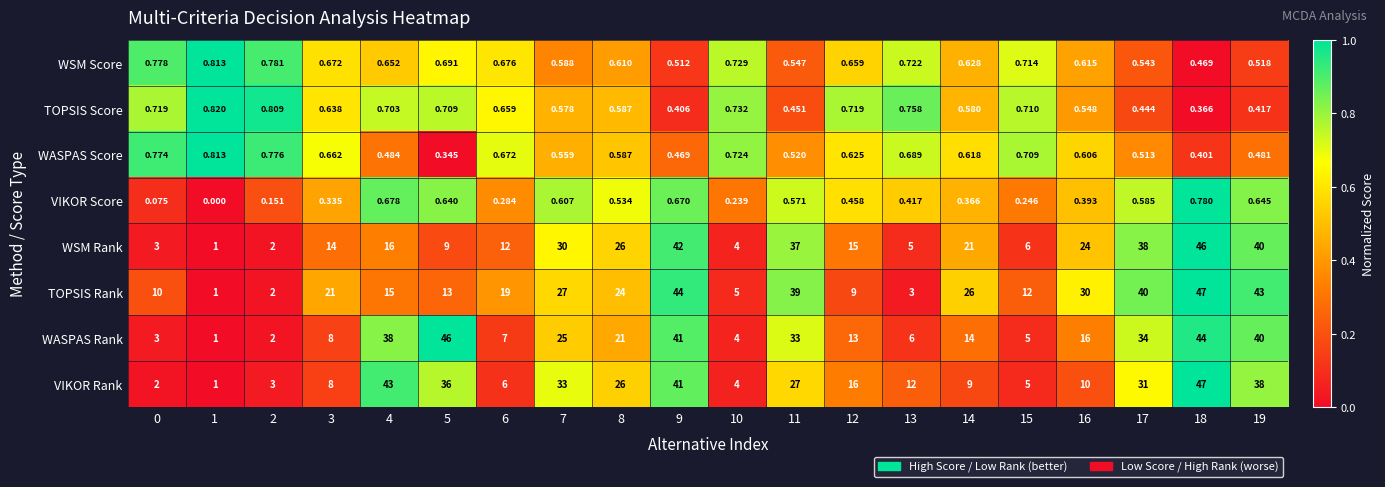

At 7, list the series in order from smallest to largest.

WASPAS Score, TOPSIS Score, WSM Score, VIKOR Score, WASPAS Rank, TOPSIS Rank, WSM Rank, VIKOR Rank